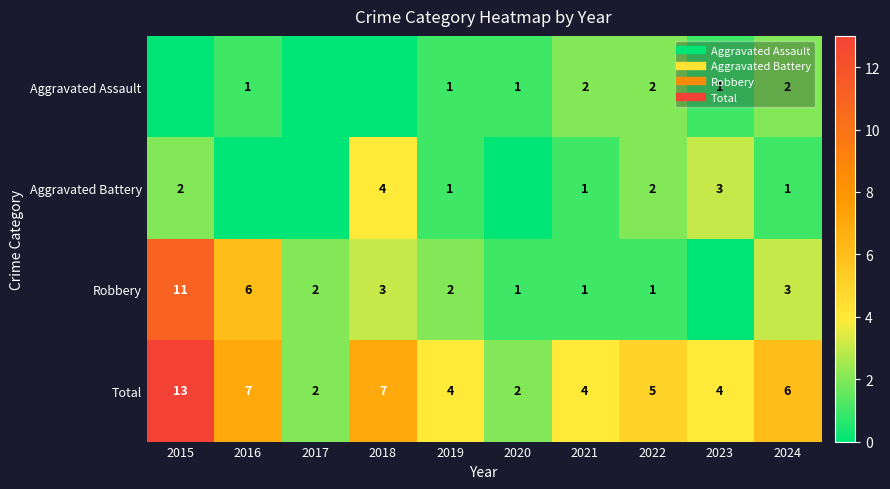

Is it true that Aggravated Battery equals 0 at 2024?

False